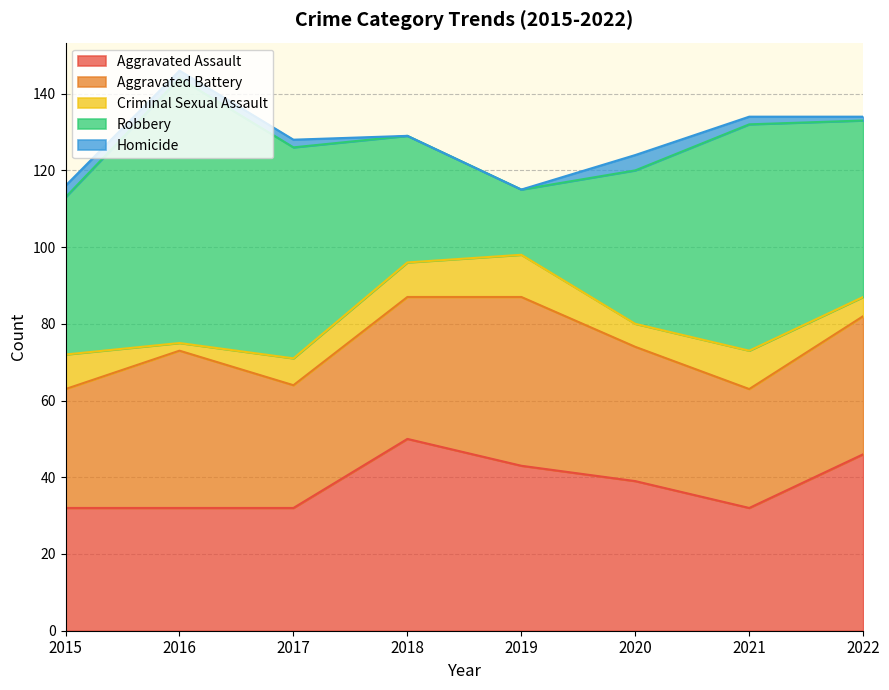

What is the value of the Homicide point at the 7th from the left?

2